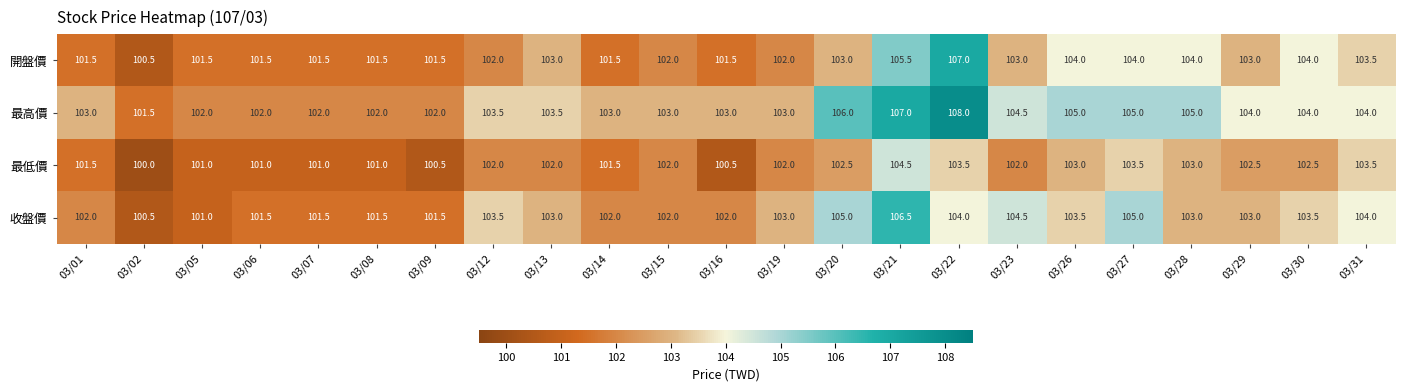

Count the number of categories in the chart.

23